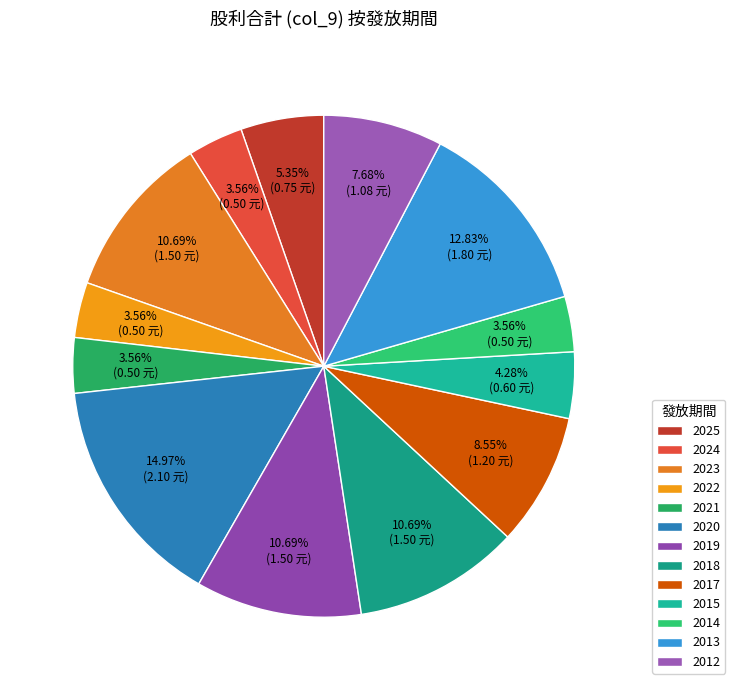

True or false: 2022 accounts for 1% of the total.

False